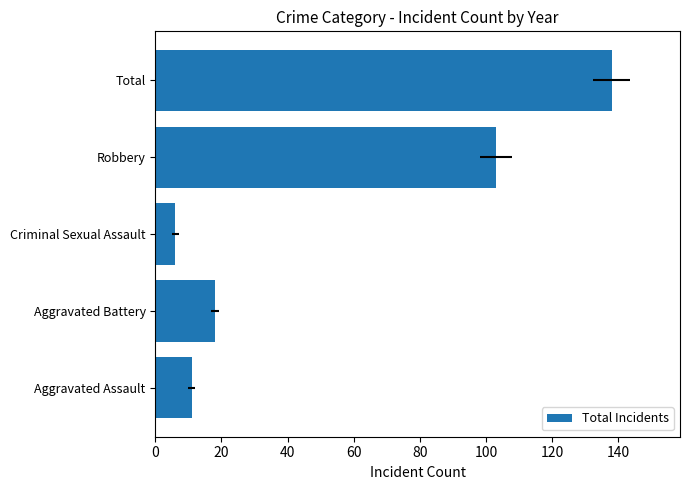

What is the value of the 2nd bar from the left?

18